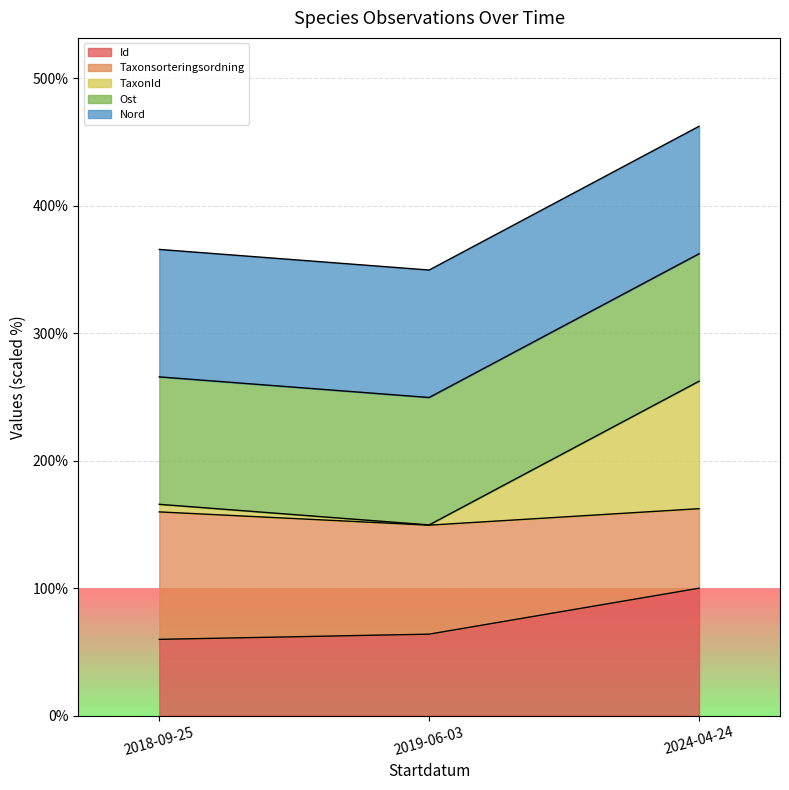

Rank the categories by Ost value from lowest to highest.

2019-06-03, 2018-09-25, 2024-04-24